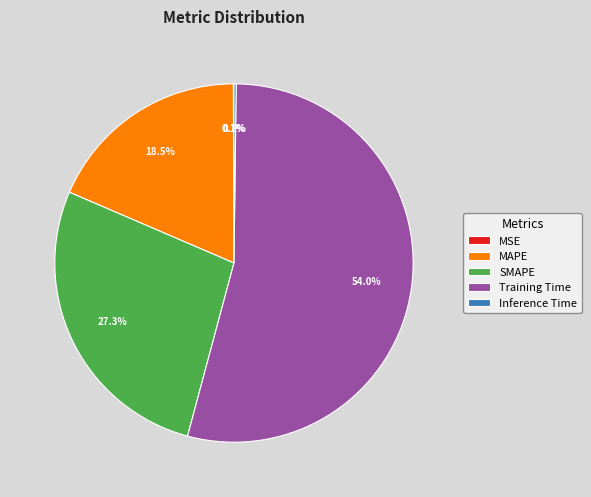

Which category has the biggest portion of the pie?

Training Time